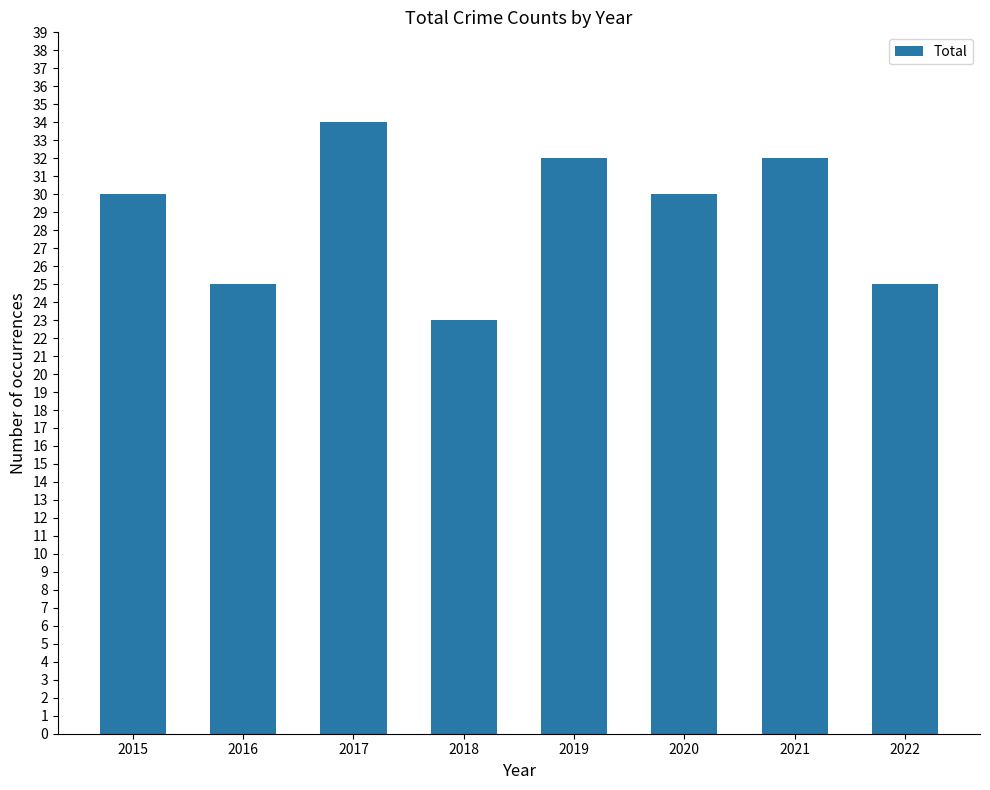

How many data points does each series have?

8